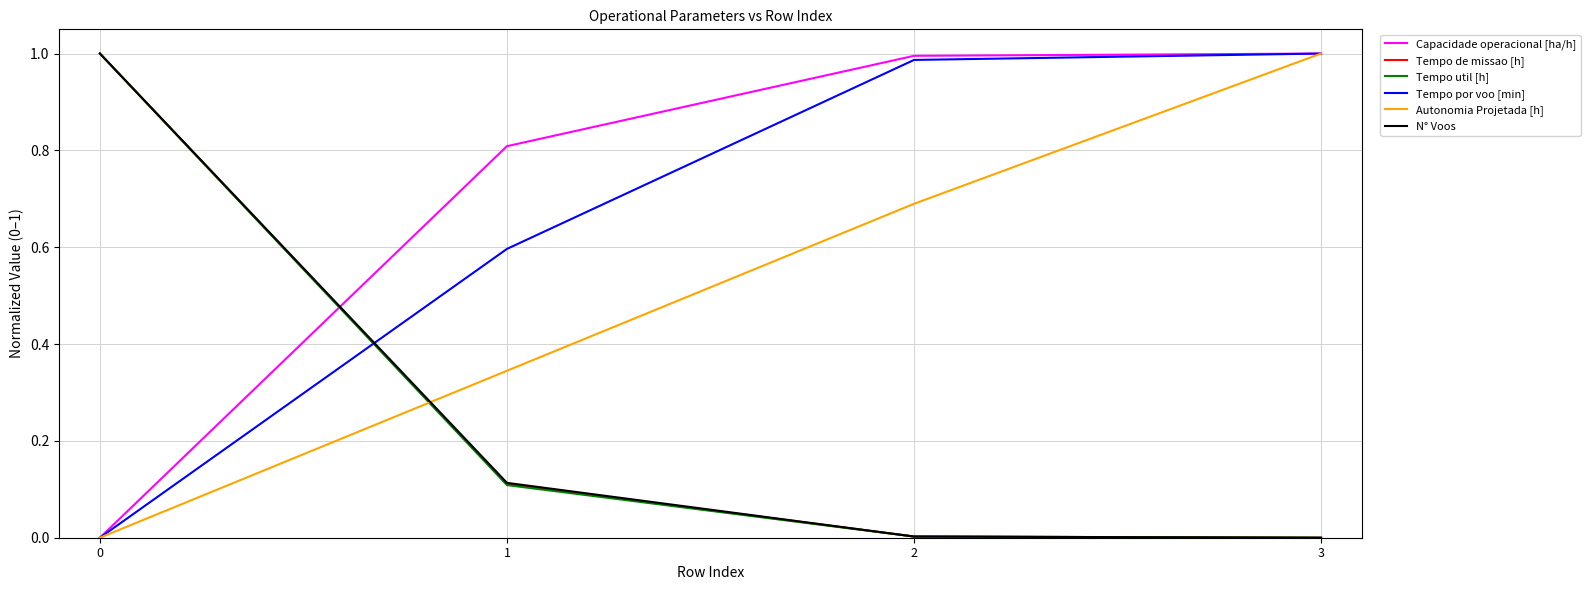

How many times do Capacidade operacional [ha/h] and N° Voos cross each other?

1